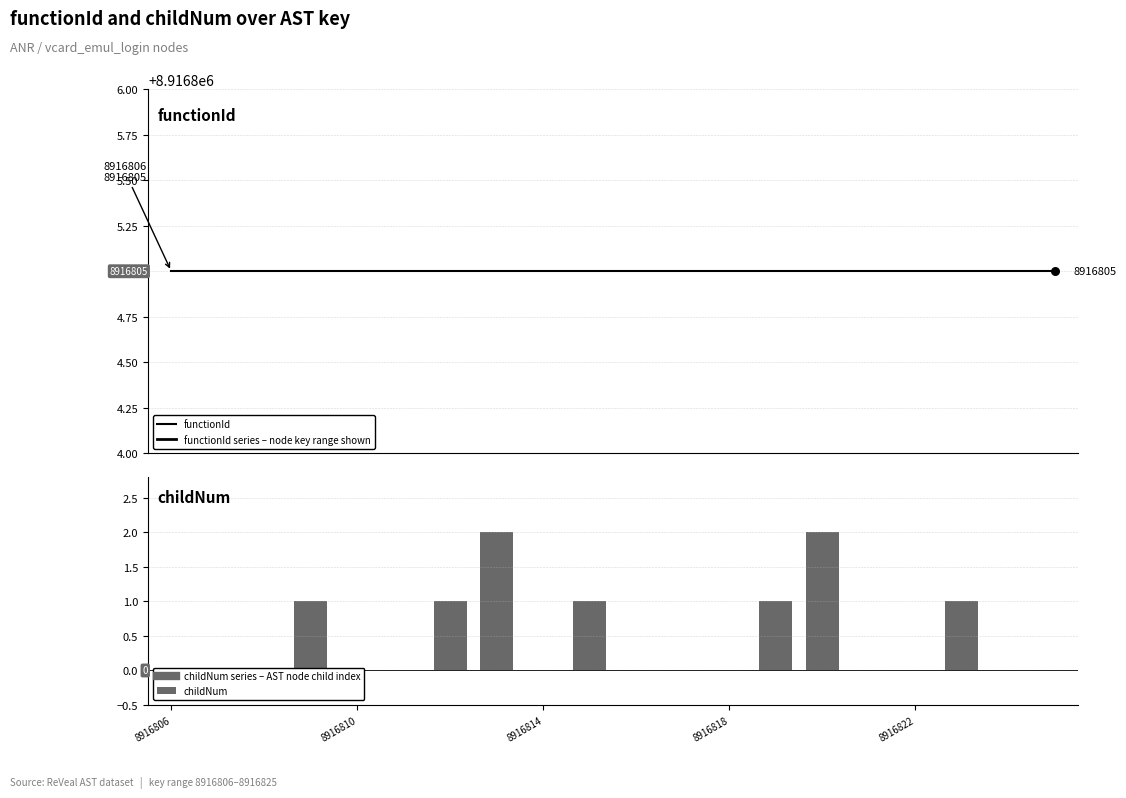

Which series has the widest spread of Y values?

childNum